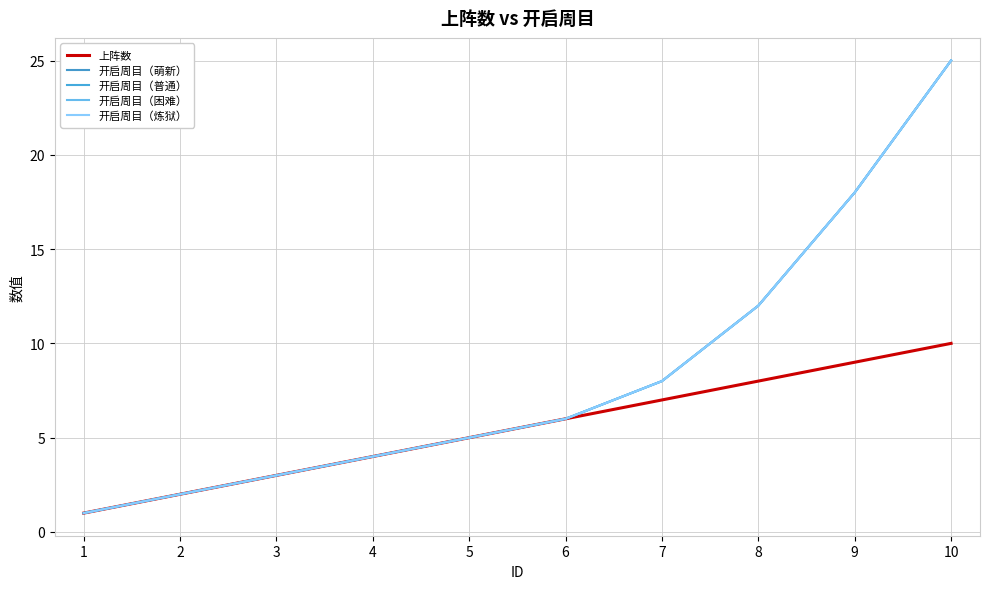

Is this an area chart (filled region under the line)?

No